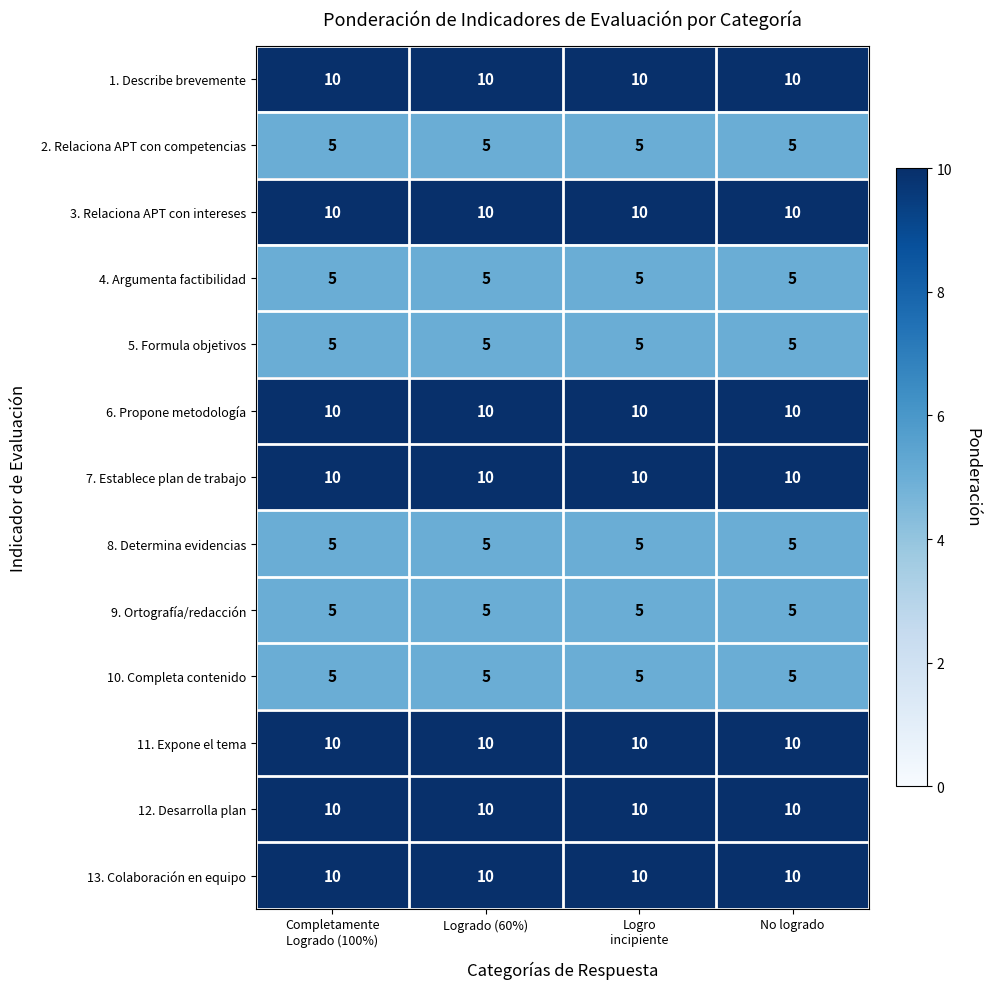

What value does the 4. Argumenta factibilidad series have at No logrado?

5